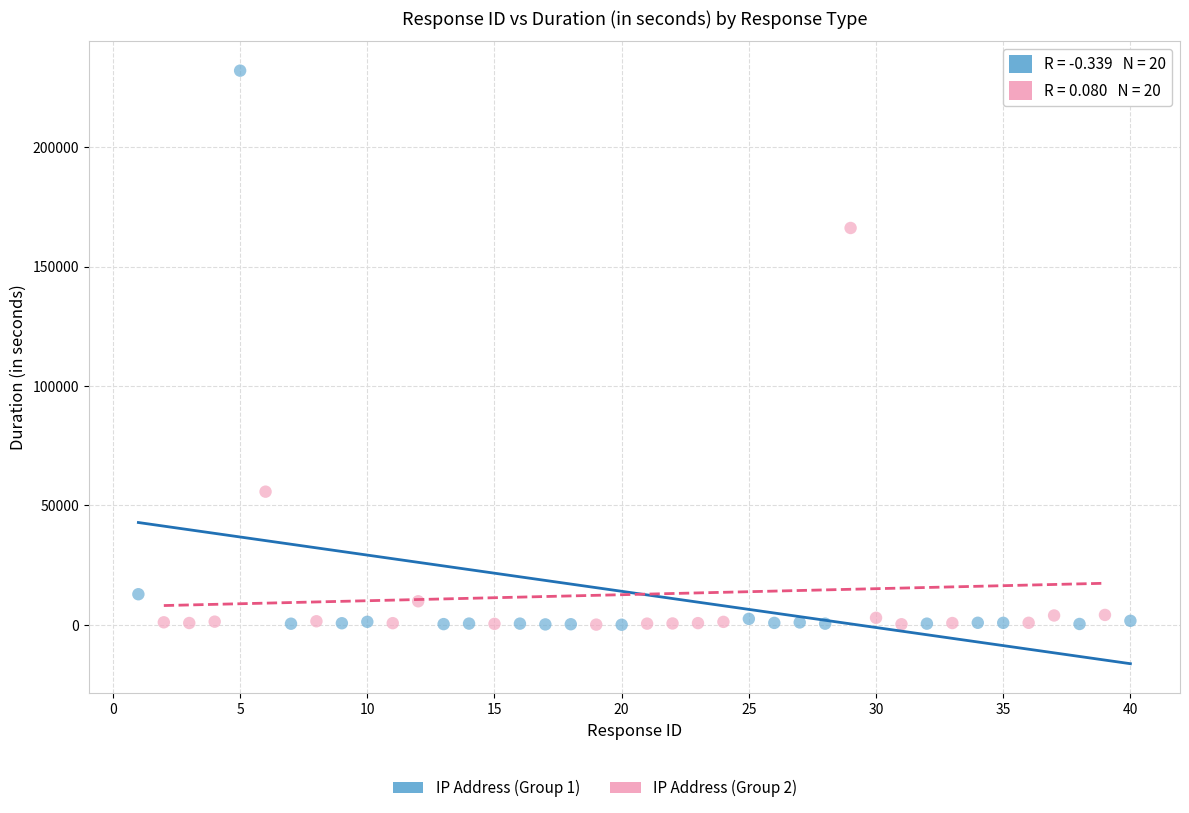

Which series has the widest spread of Y values?

IP Address (Group 1)